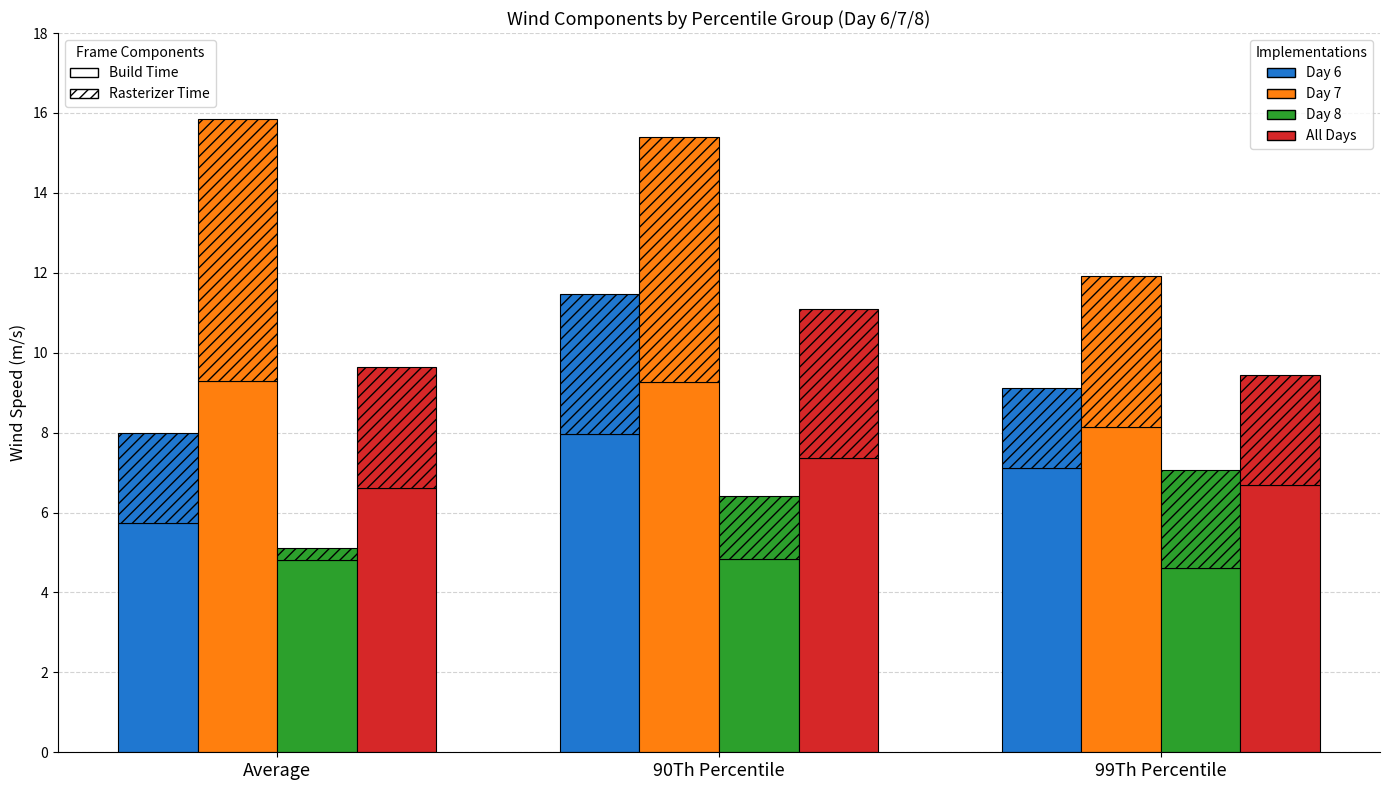

How many data points does each series have?

3